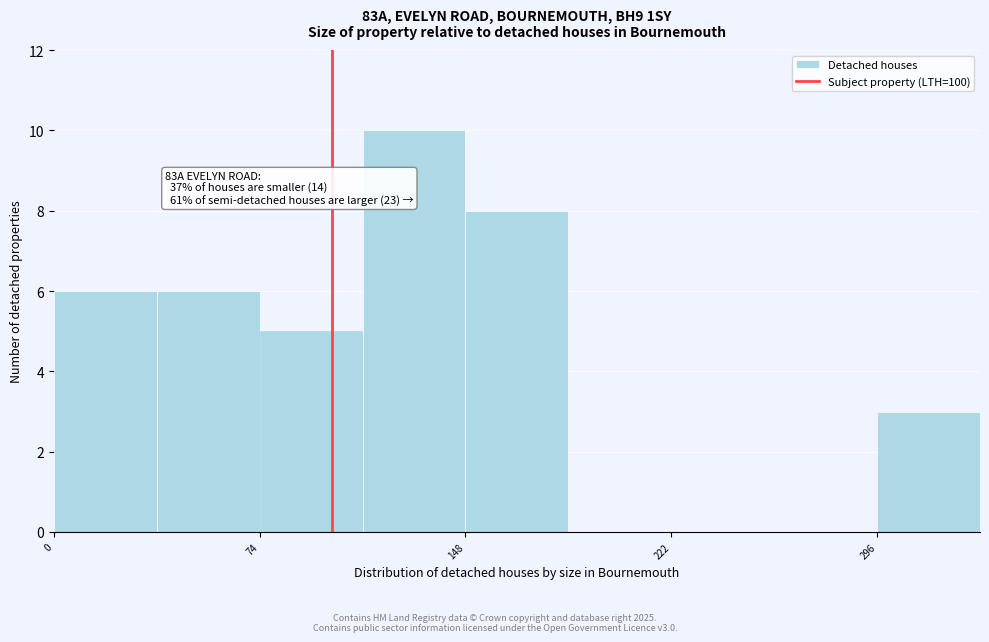

Read against the x-axis, roughly where is the centre of the tallest bar?

130